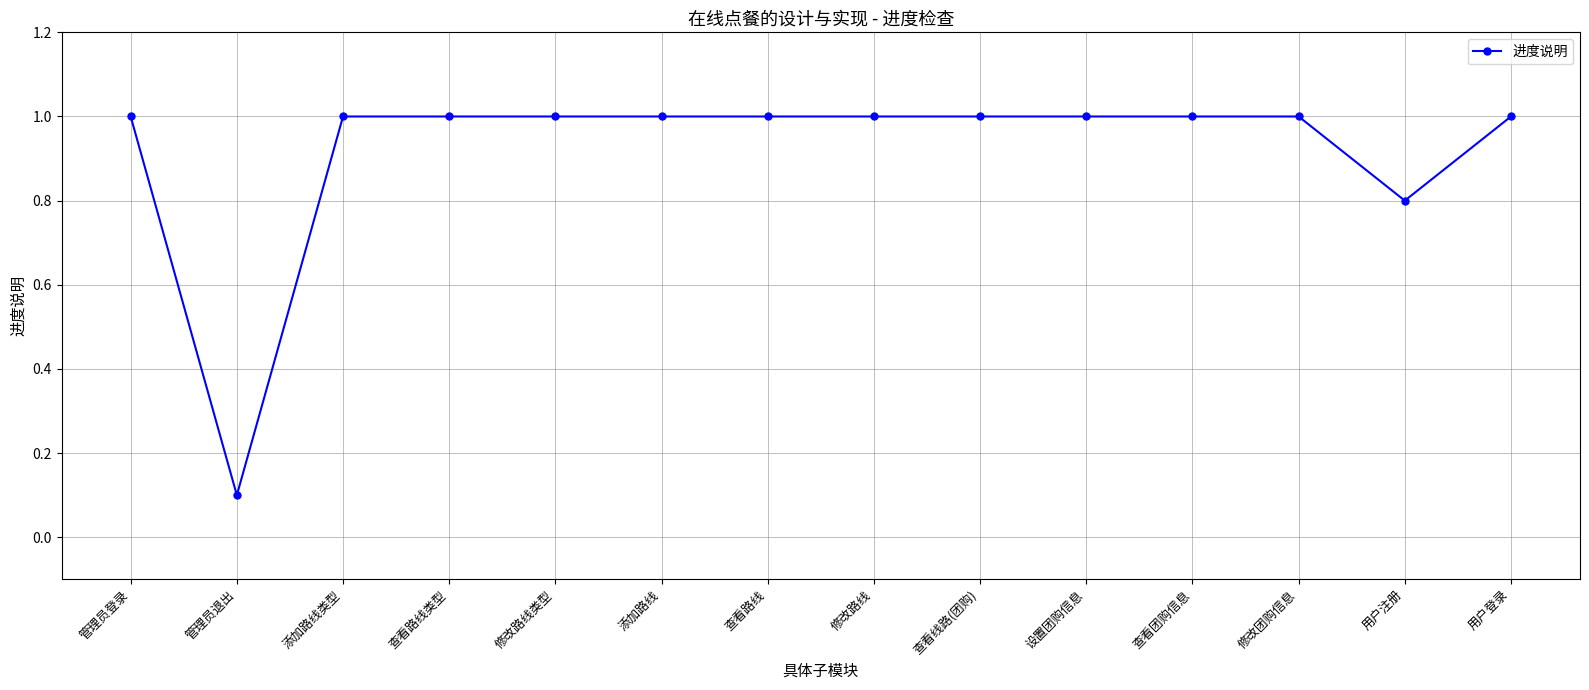

Between 查看团购信息 and 用户注册, which is larger?

查看团购信息